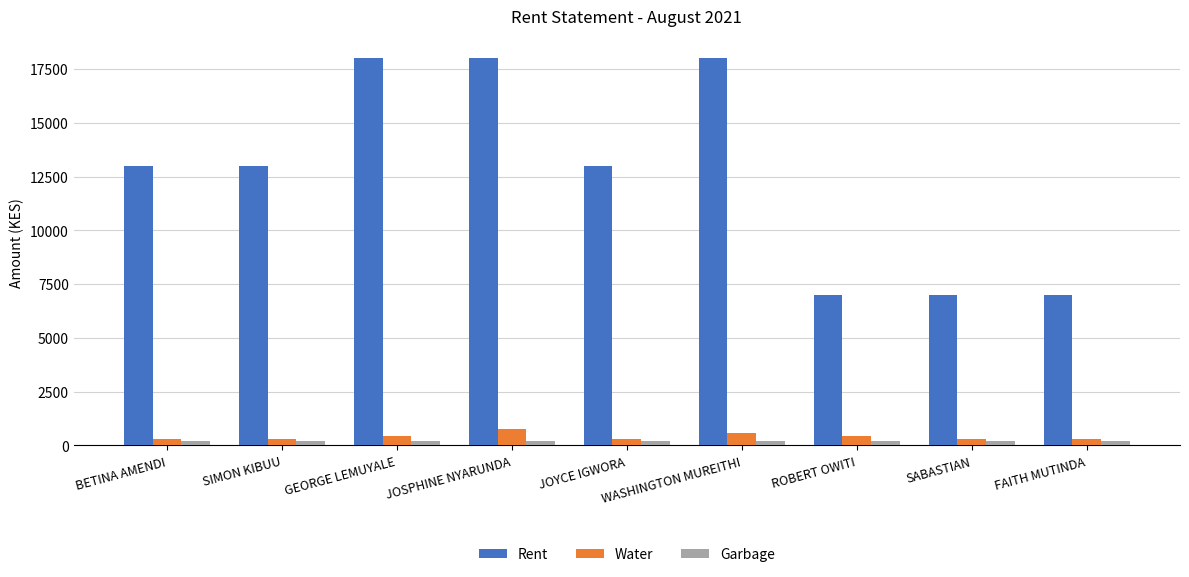

What is the value of the Garbage bar at the 3rd from the left?

200